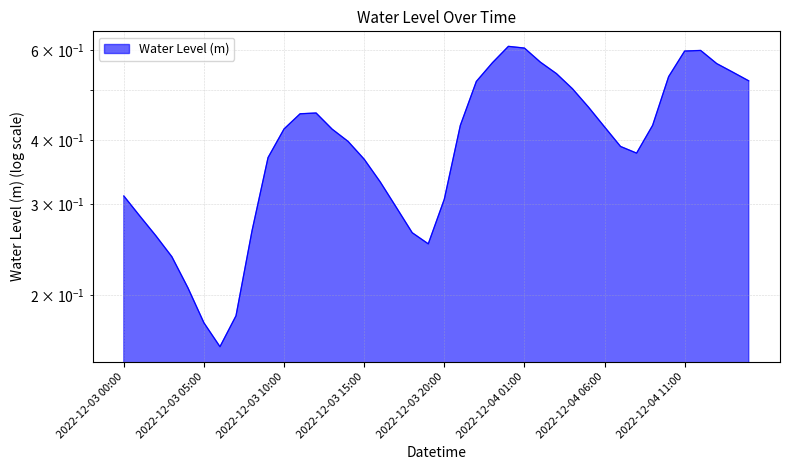

Does the chart have visible grid lines?

Yes